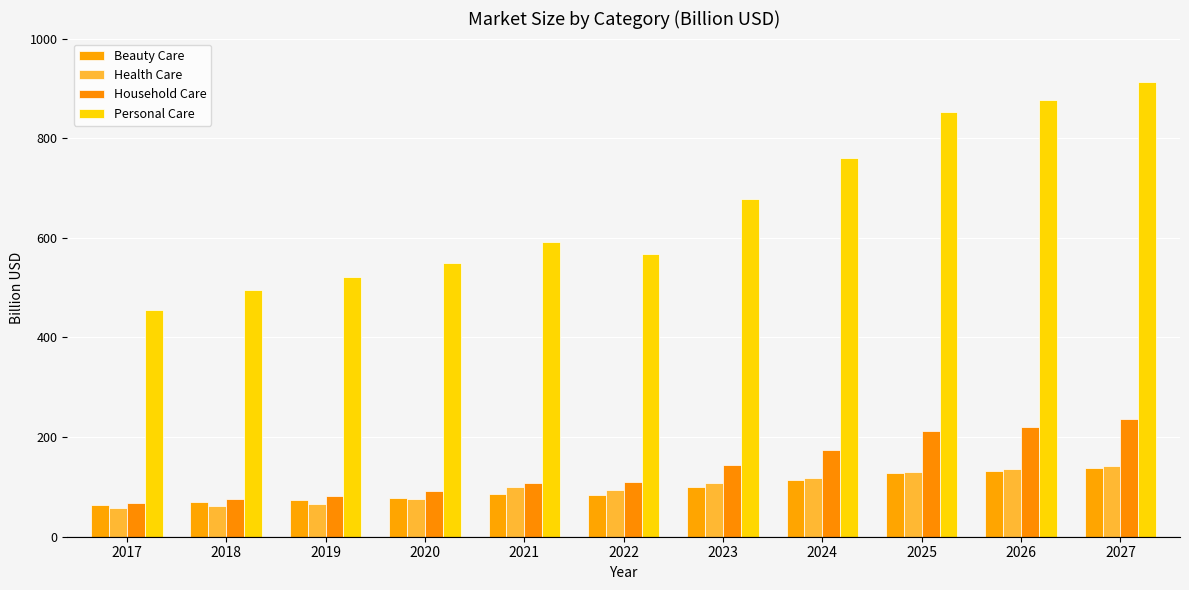

Reading left to right, what are all the values shown in this chart?

Beauty Care: 63.9	69.1	73.0	77.6	86.1	83.3	100.6	113.8	128.5	132.0	137.3
Health Care: 57.6	62.2	65.0	76.0	99.8	93.1	108.4	118.4	129.5	135.4	142.0
Household Care: 68.2	75.4	81.6	91.7	107.4	110.7	143.0	173.6	211.5	221.2	236.1
Personal Care: 455.2	494.5	522.1	549.1	591.4	566.8	678.3	760.6	853.0	876.7	912.6